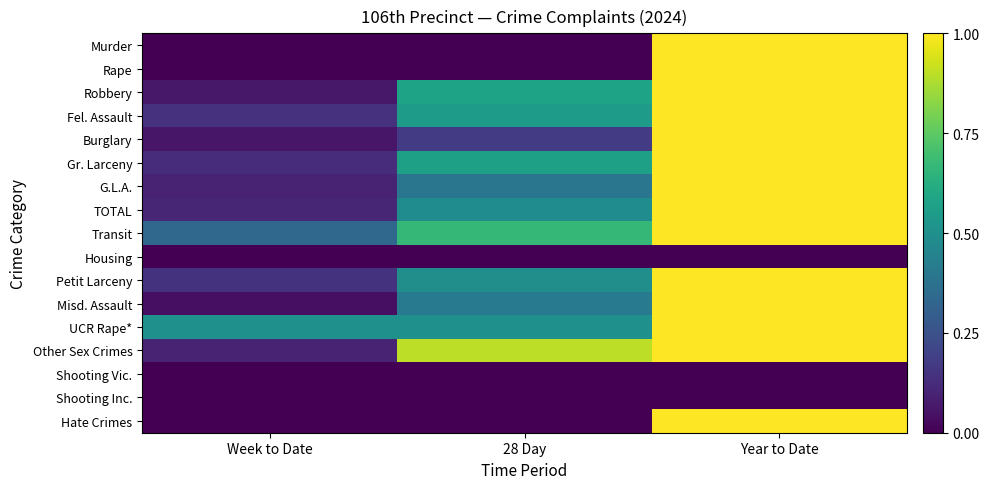

What is the maximum value shown in the chart?

1.0